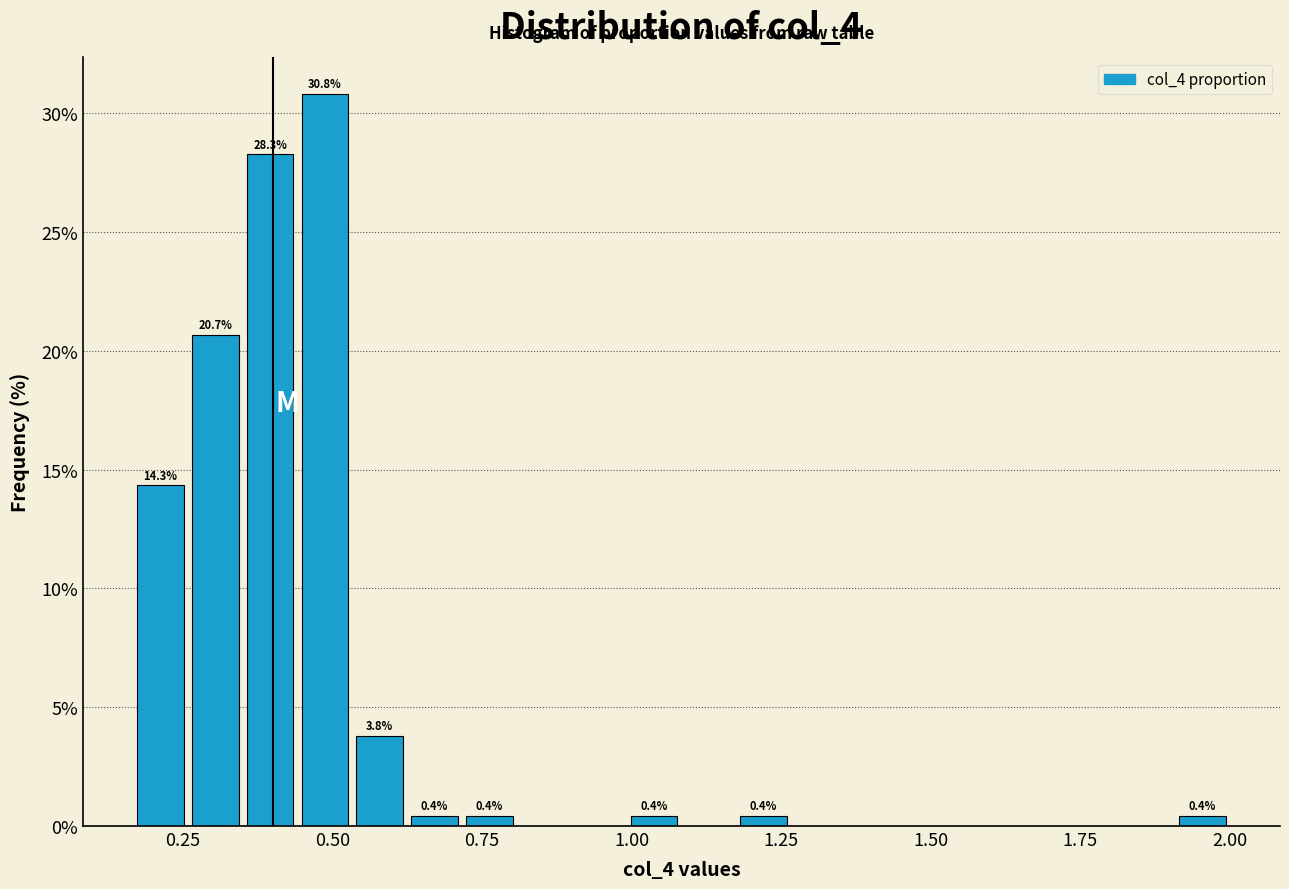

Read against the x-axis, roughly where is the centre of the tallest bar?

0.50